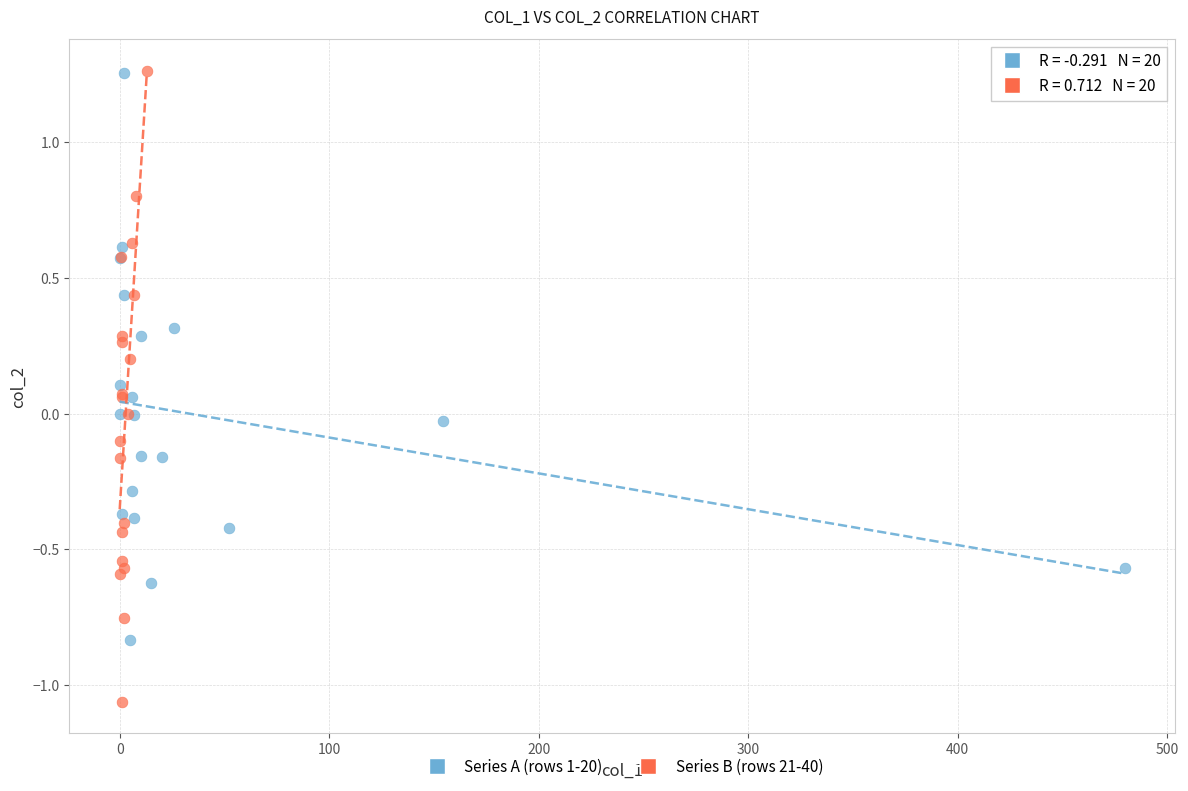

Which series has the widest spread of Y values?

Series B (rows 21-40)